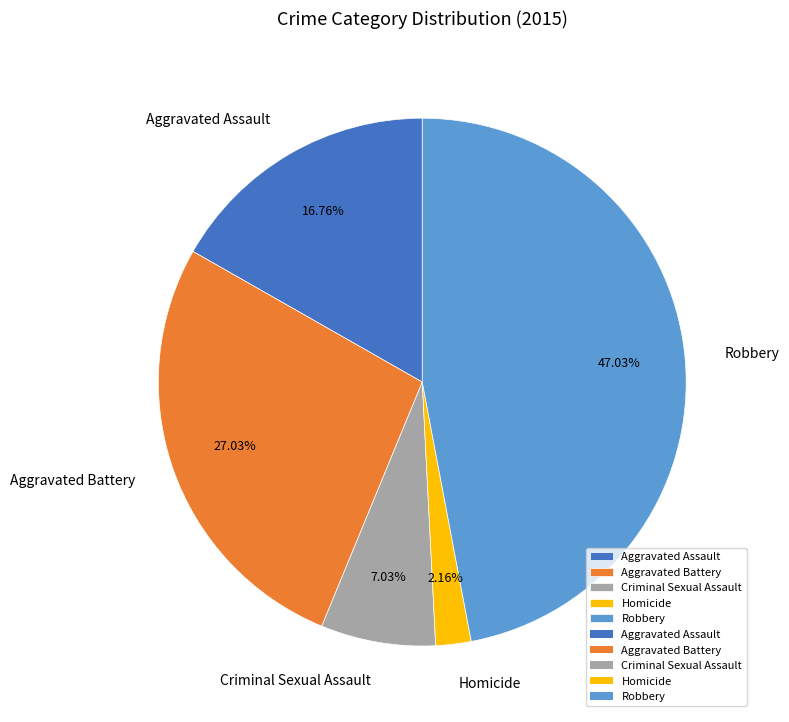

What percentage is the Homicide slice, to the nearest percent?

2%